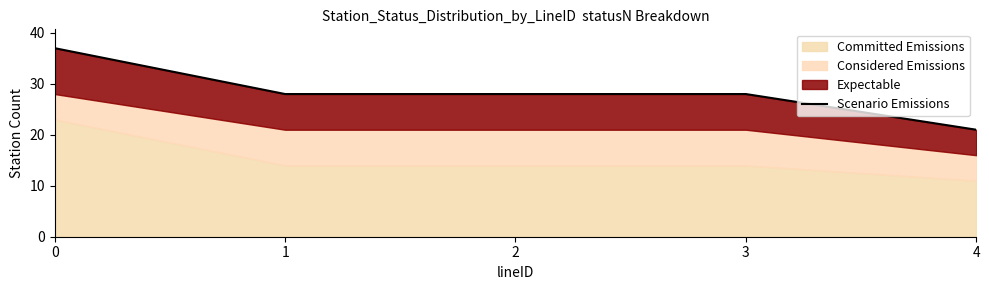

How many lines are shown in the chart?

1